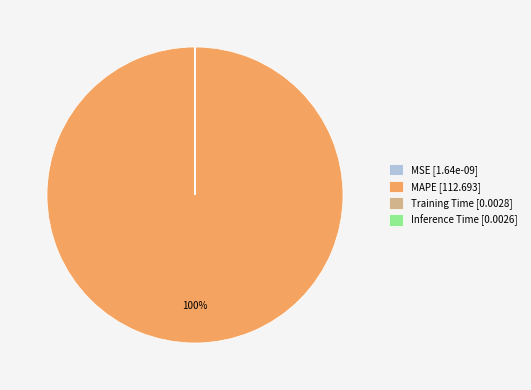

Is there a majority slice in this chart?

Yes